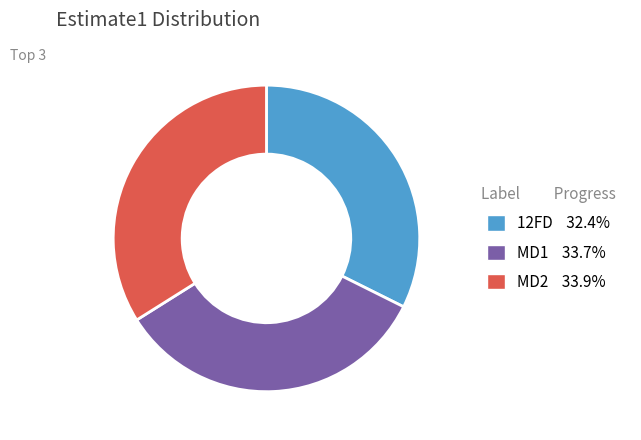

Do MD2 and 12FD together represent more than half of the pie?

Yes